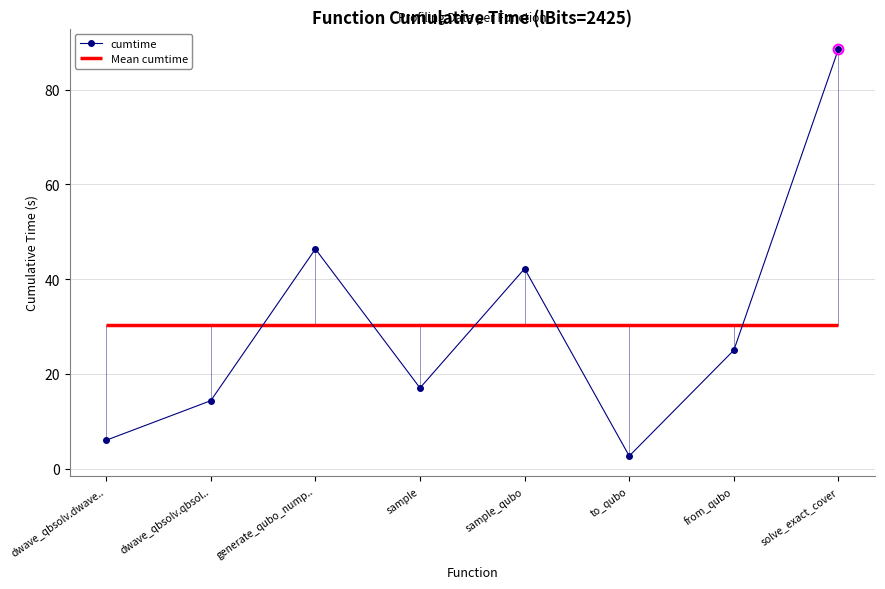

What is the average value?

30.3